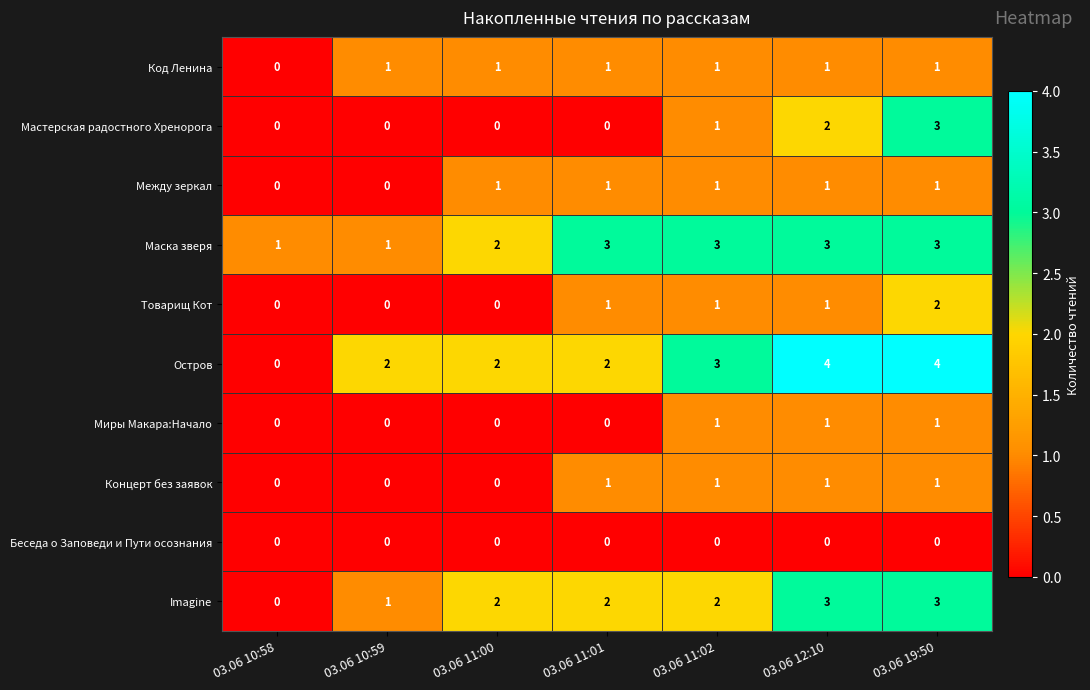

What is the difference between the highest and lowest values at 03.06 10:59?

2